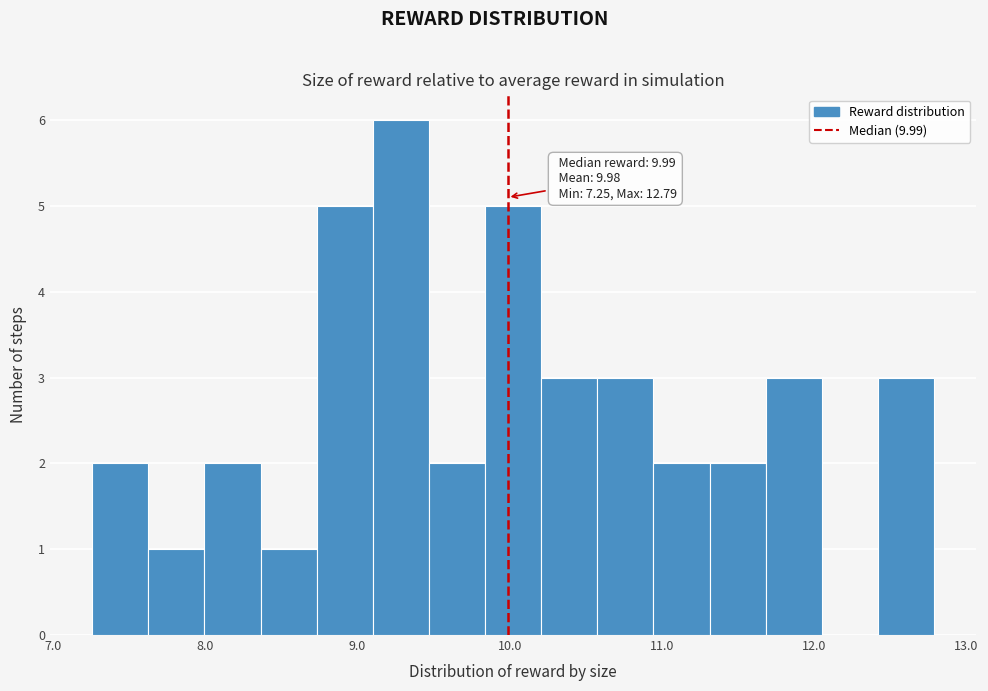

Around what value on the x-axis is the tallest bar? Give the approximate position of its centre, as read against the axis.

9.3